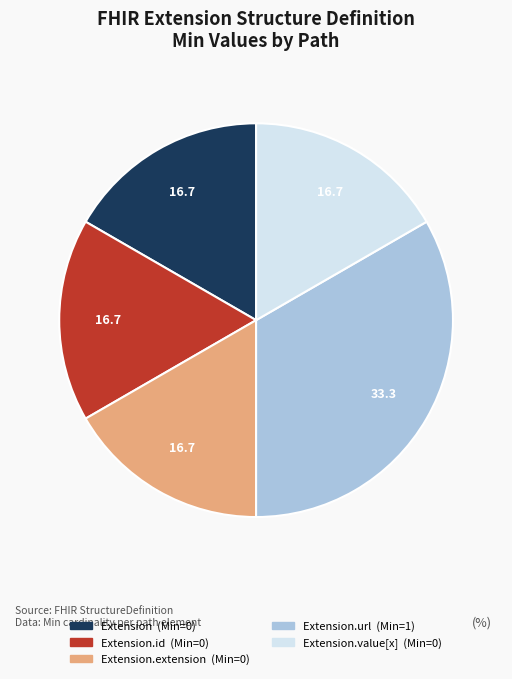

Does any single category account for the majority?

No